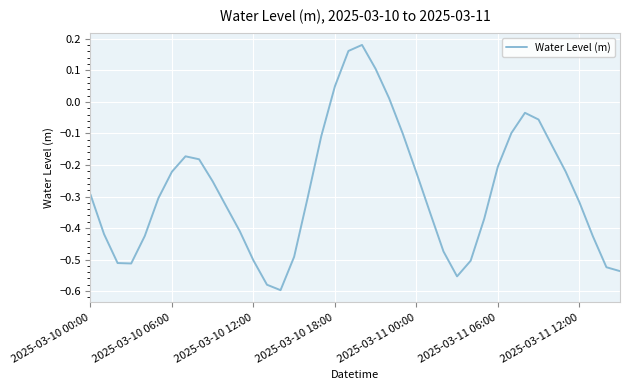

Where does the data first go above 0?

2025-03-10 18:00